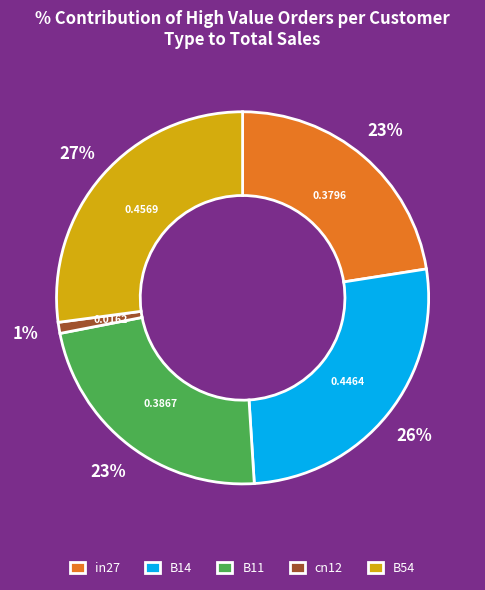

Which category has the biggest portion of the pie?

B54